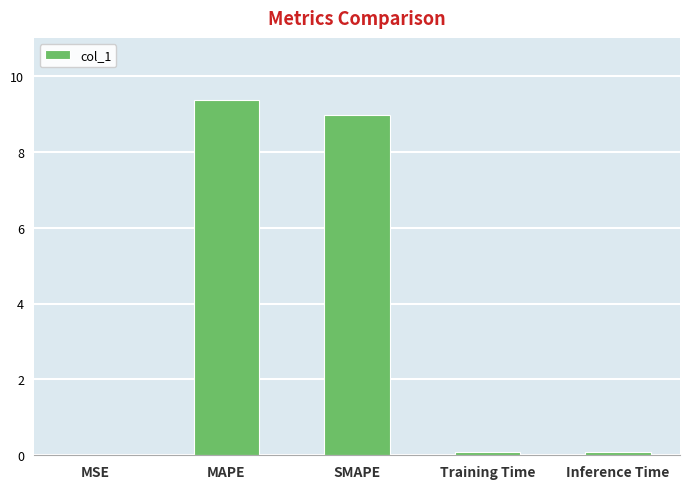

Is it true that the value at MAPE is 2.5?

False